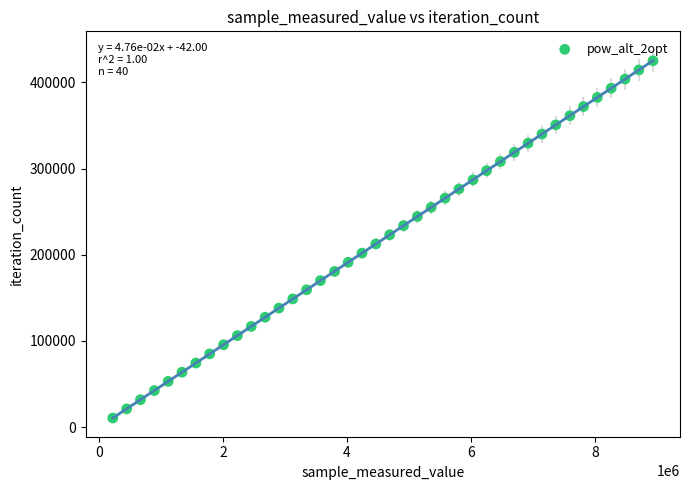

What is the range of X values (max minus min)?

8707841